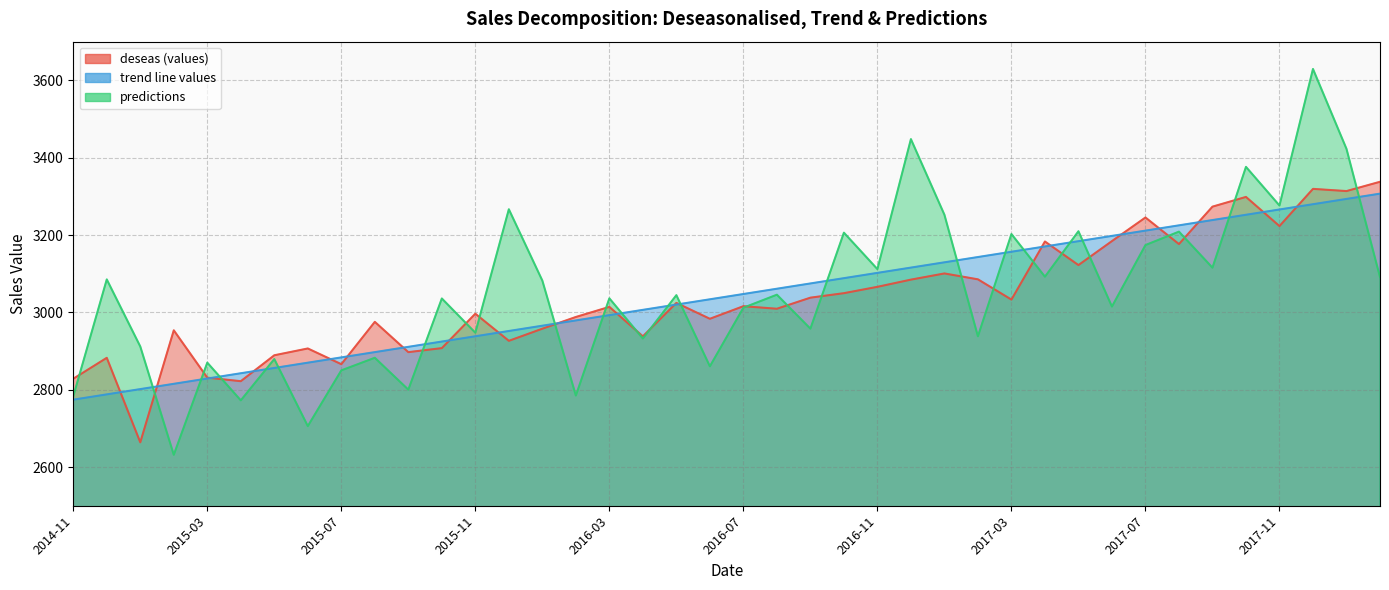

What is the label of the 37th point from the right?

2015-02